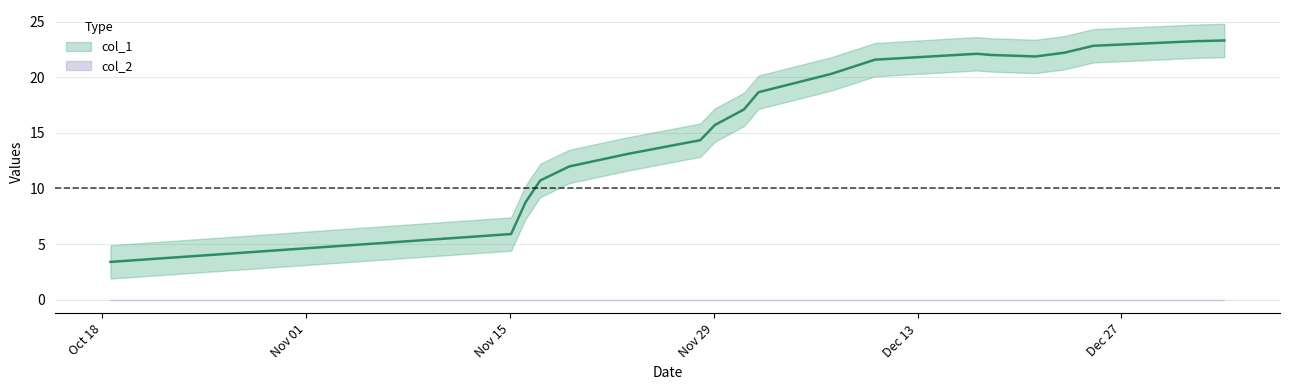

How many points are higher than both their immediate neighbors (excluding endpoints)?

1